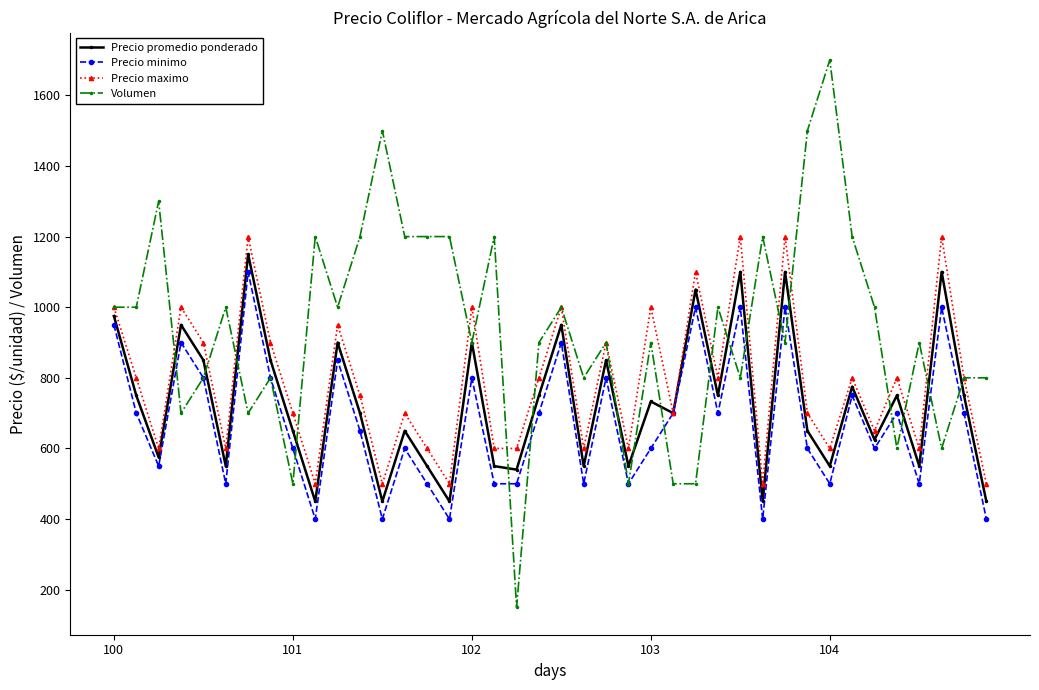

How many interior local peaks does the Precio maximo series have?

14